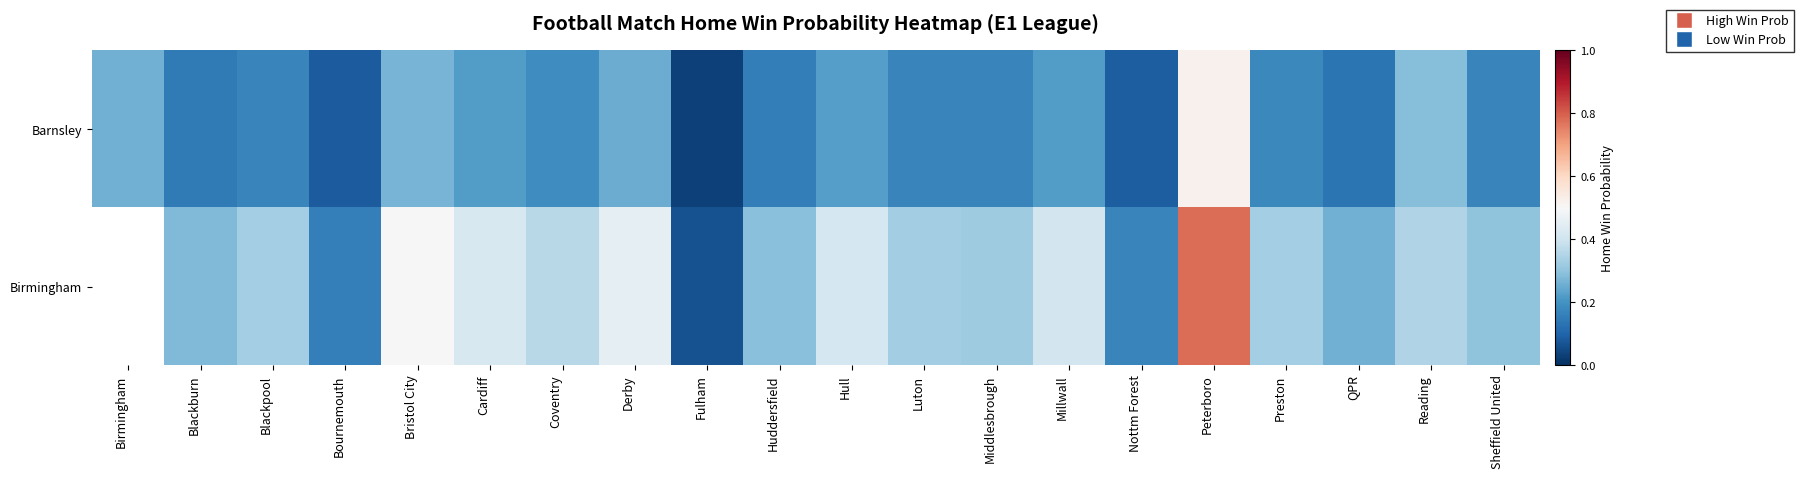

Count the number of data series in this chart.

2